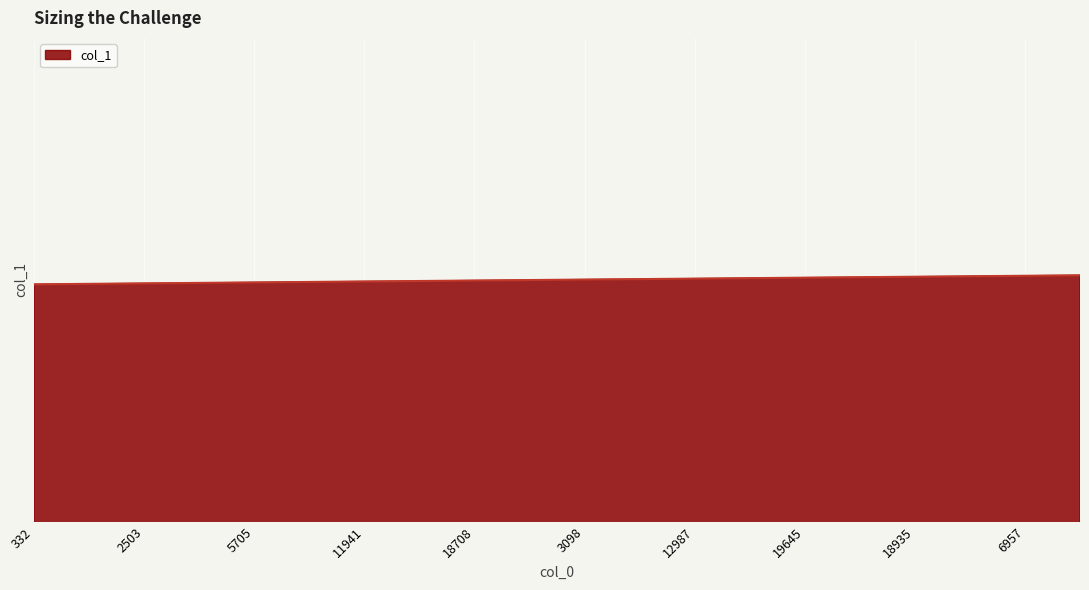

List the labels in order of value, largest first.

4997, 6957, 13564, 18935, 6738, 19645, 4079, 12987, 660, 3098, 8792, 18708, 9156, 11941, 3373, 5705, 8835, 2503, 5871, 332